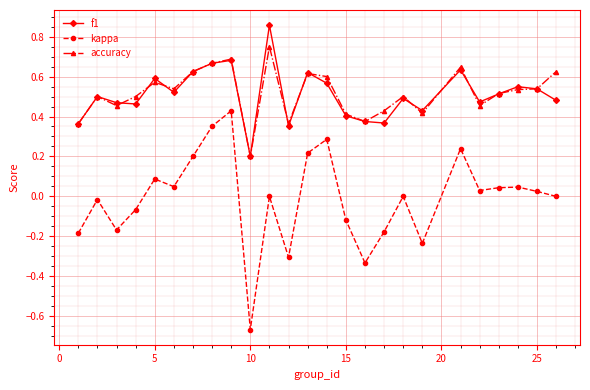

Which series has the largest range (max minus min)?

kappa